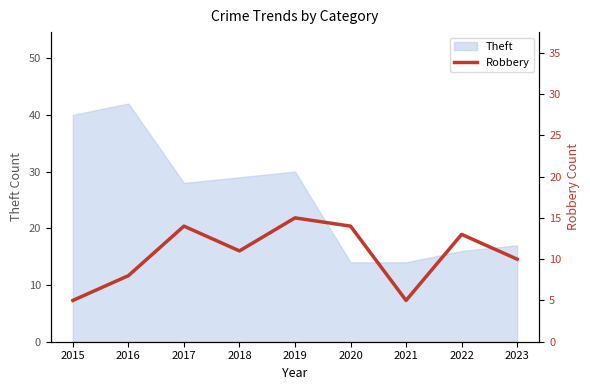

Reading left to right, what are all the values shown in this chart?

5	8	14	11	15	14	5	13	10